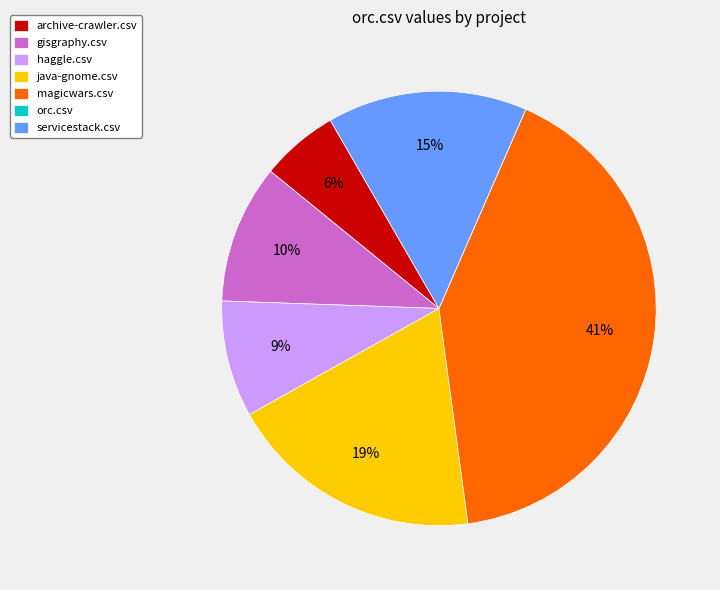

What percentage is the magicwars.csv slice, to the nearest percent?

41%